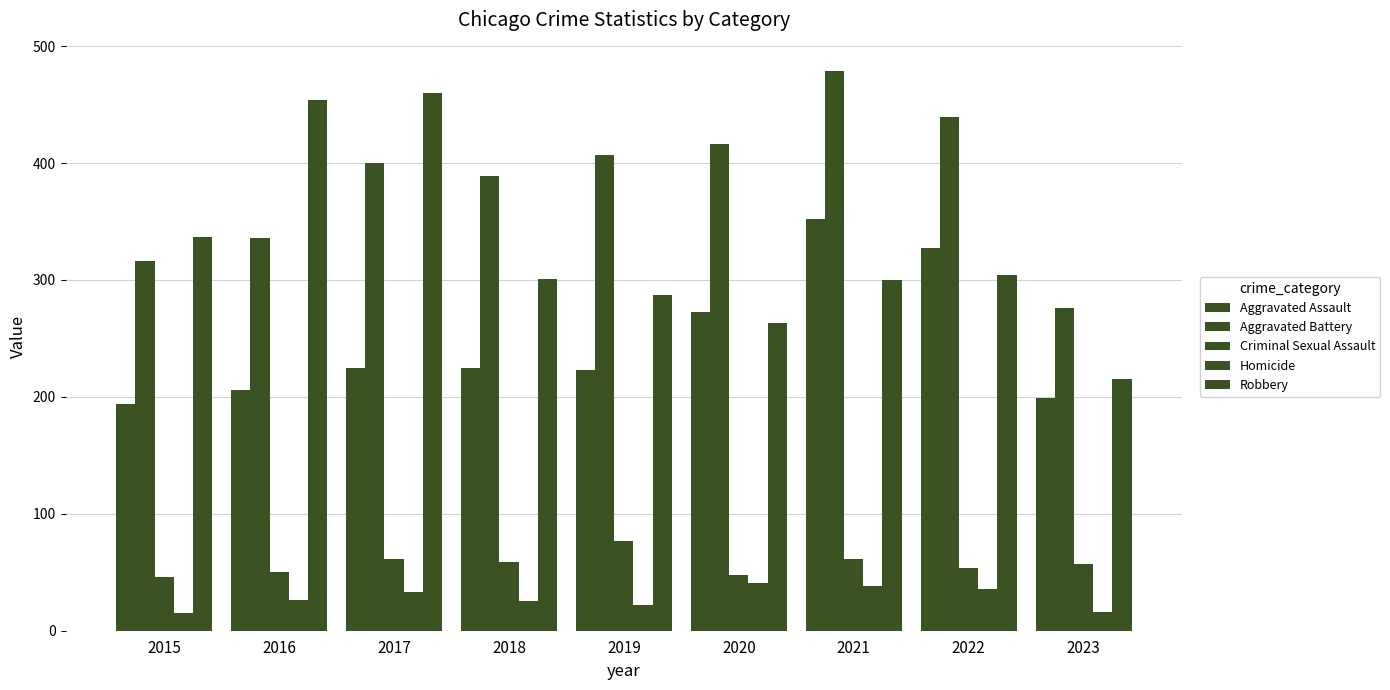

How many distinct data groups are displayed?

5